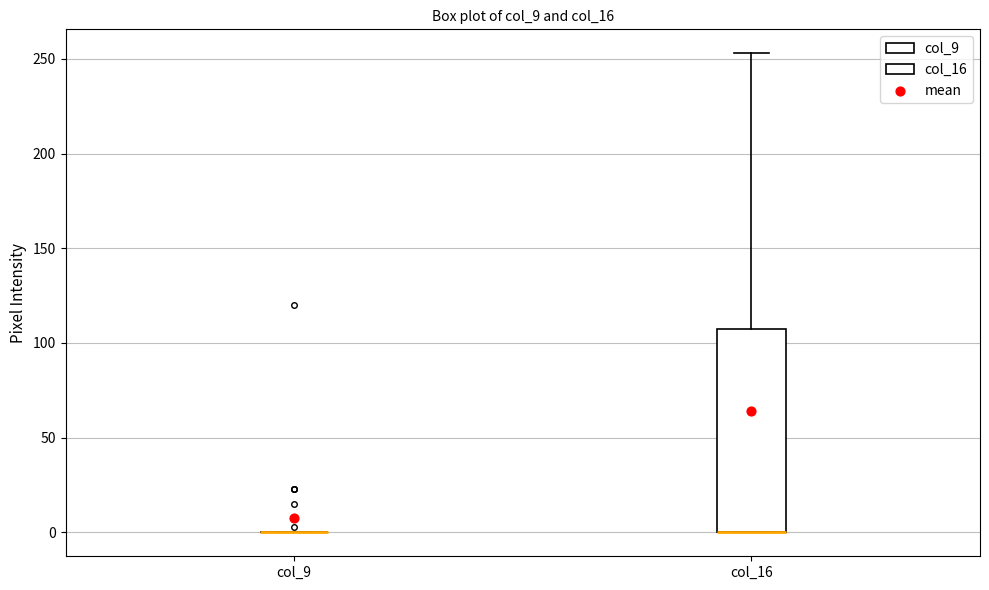

Comparing the boxes themselves (not the whiskers), which one is the tallest?

col_16